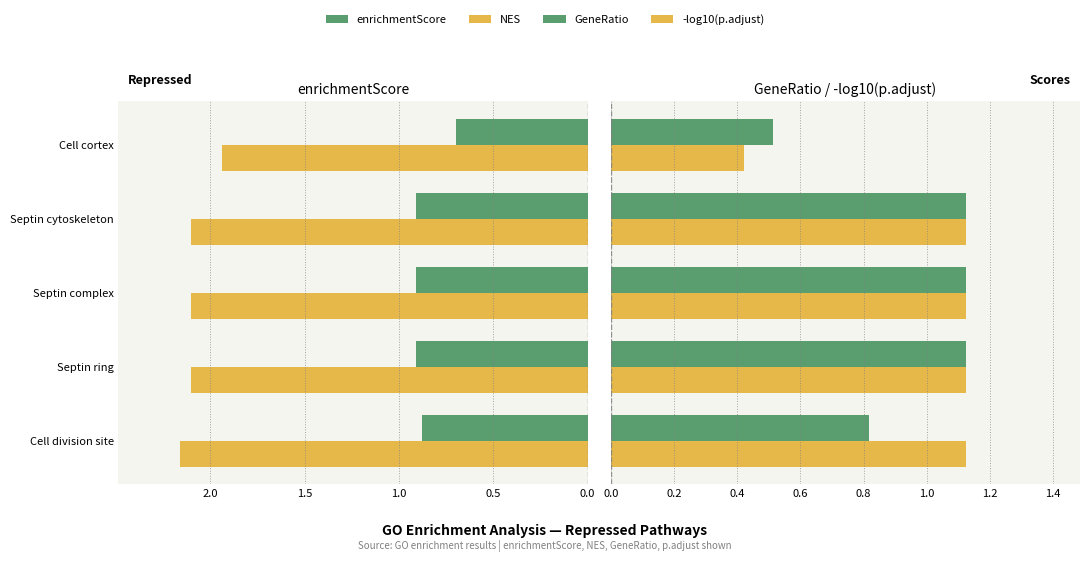

The -log10(p.adjust) series shows 0.4 at Septin complex. True or false?

False